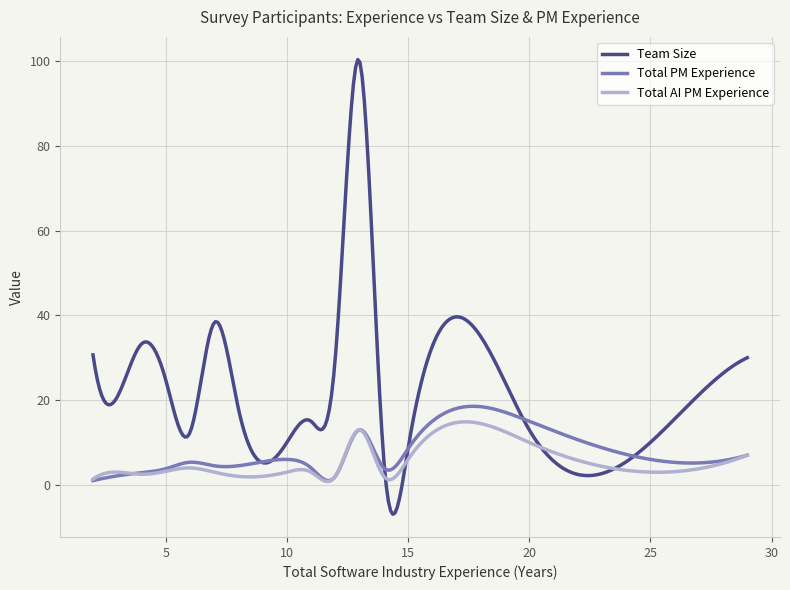

At how many categories does at least one series exceed 45?

16